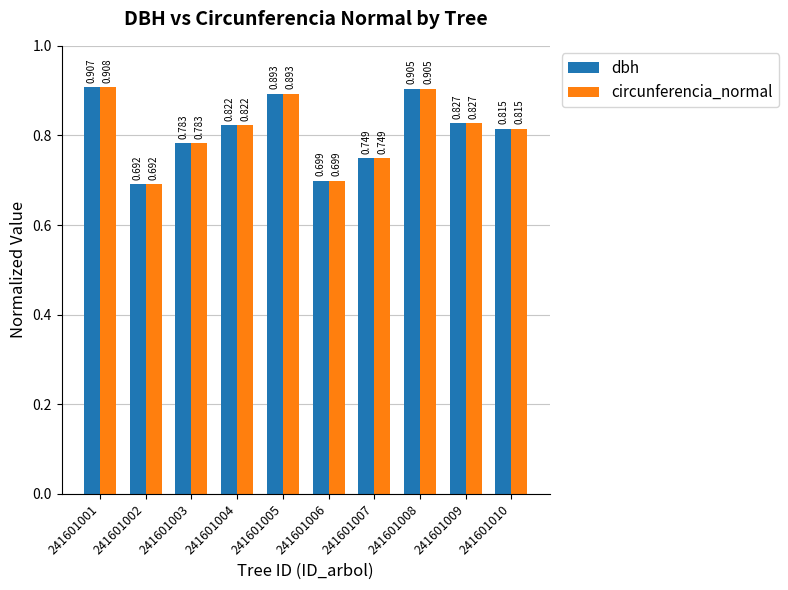

What are all the series names shown in the legend?

dbh, circunferencia_normal